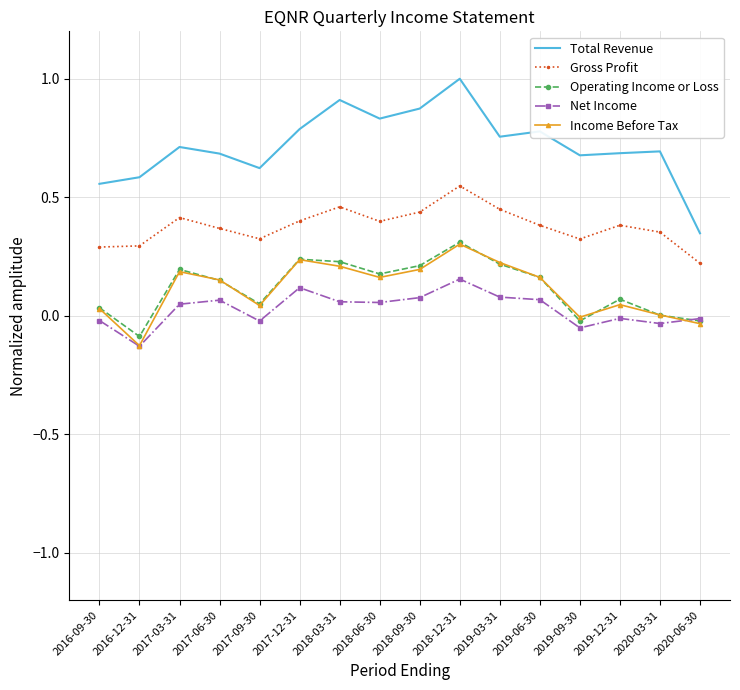

Which category has the highest value in the Total Revenue series?

2018-12-31